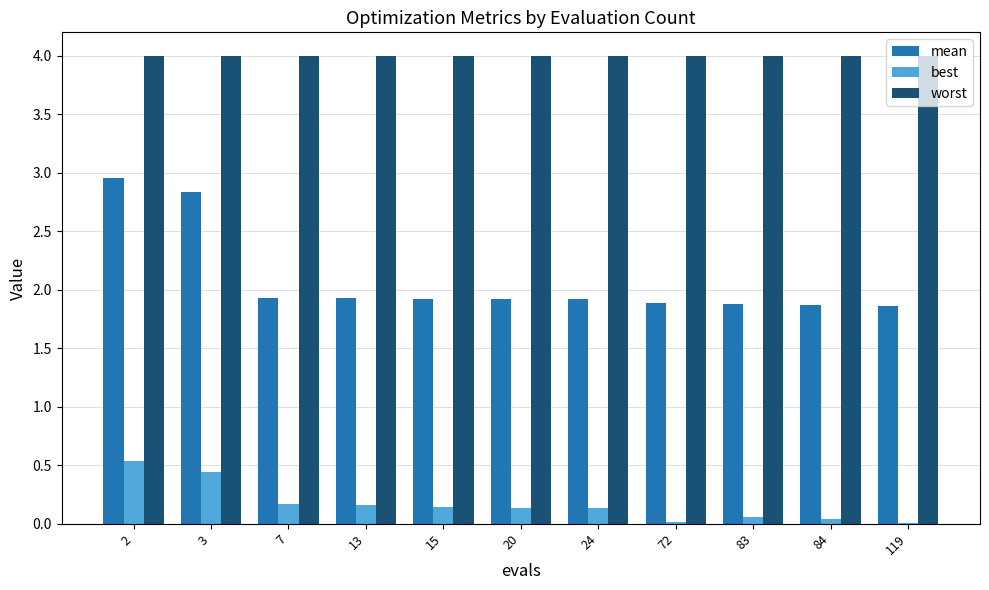

Which series has the largest total across all categories?

worst